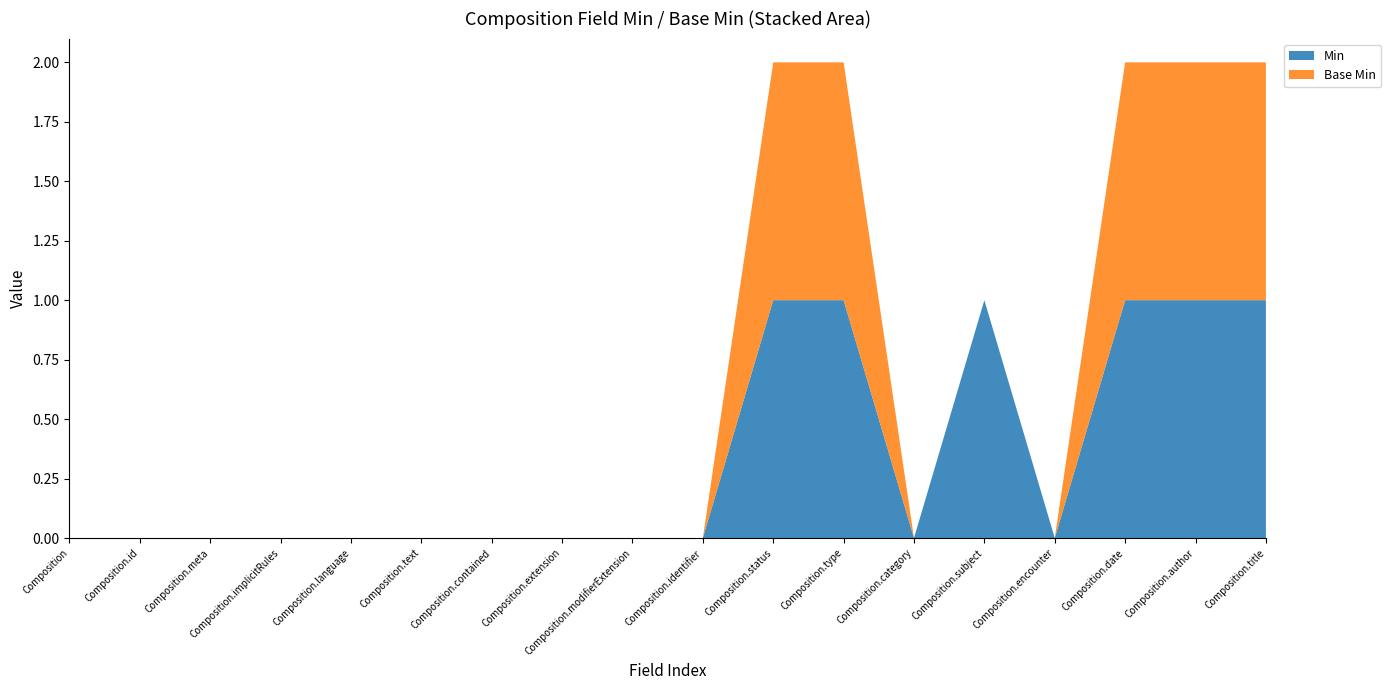

Reading left to right, what are all the values shown in this chart?

Min: 0	0	0	0	0	0	0	0	0	0	1	1	0	1	0	1	1	1
Base Min: 0	0	0	0	0	0	0	0	0	0	1	1	0	0	0	1	1	1